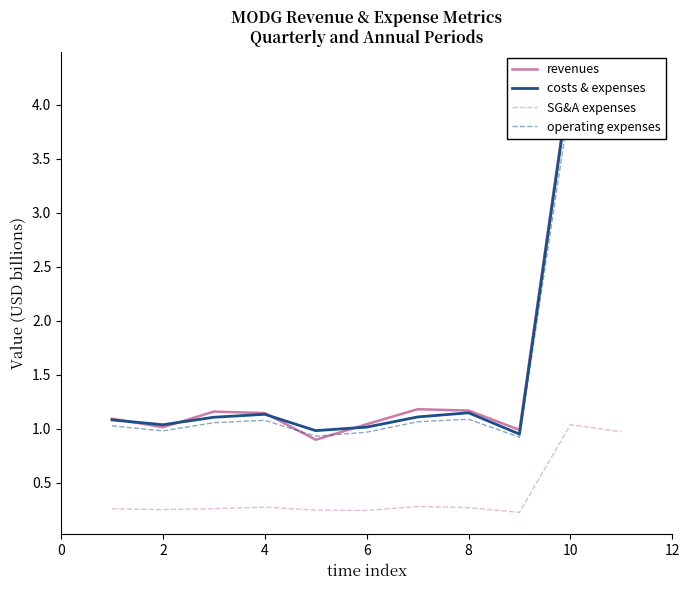

Is it true that SG&A expenses equals 0.3 at 8?

True